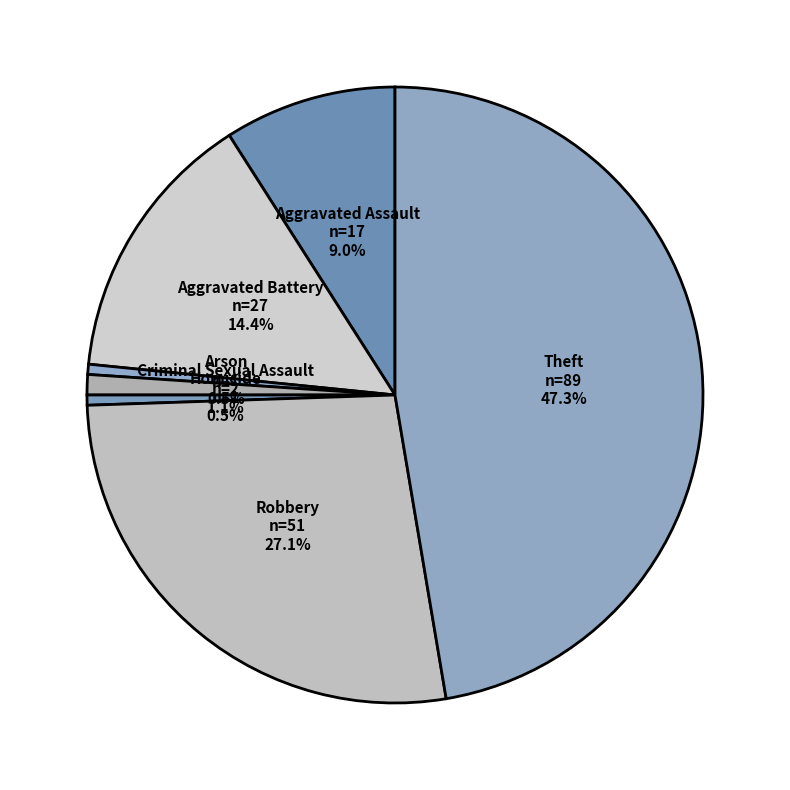

Is there a majority slice in this chart?

No